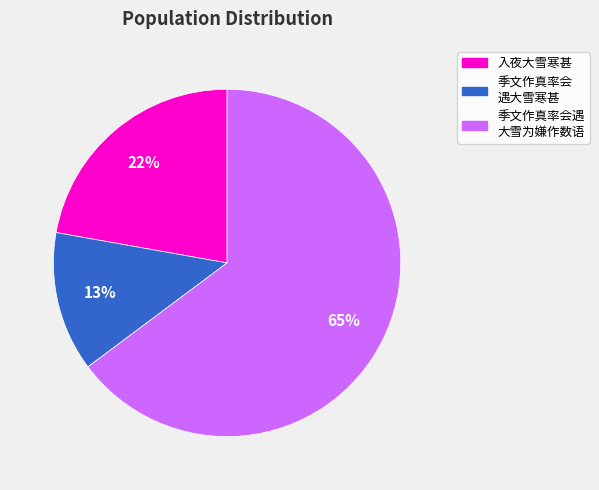

To the nearest percent, what is the difference between the largest and smallest slice percentages?

52%